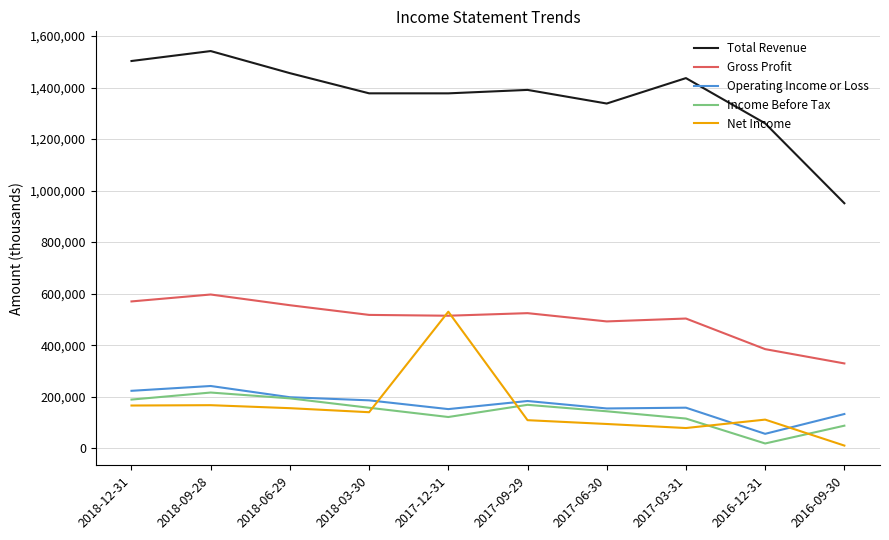

Is the value of Net Income at 2016-12-31 greater than the value of Operating Income or Loss at 2017-06-30?

No